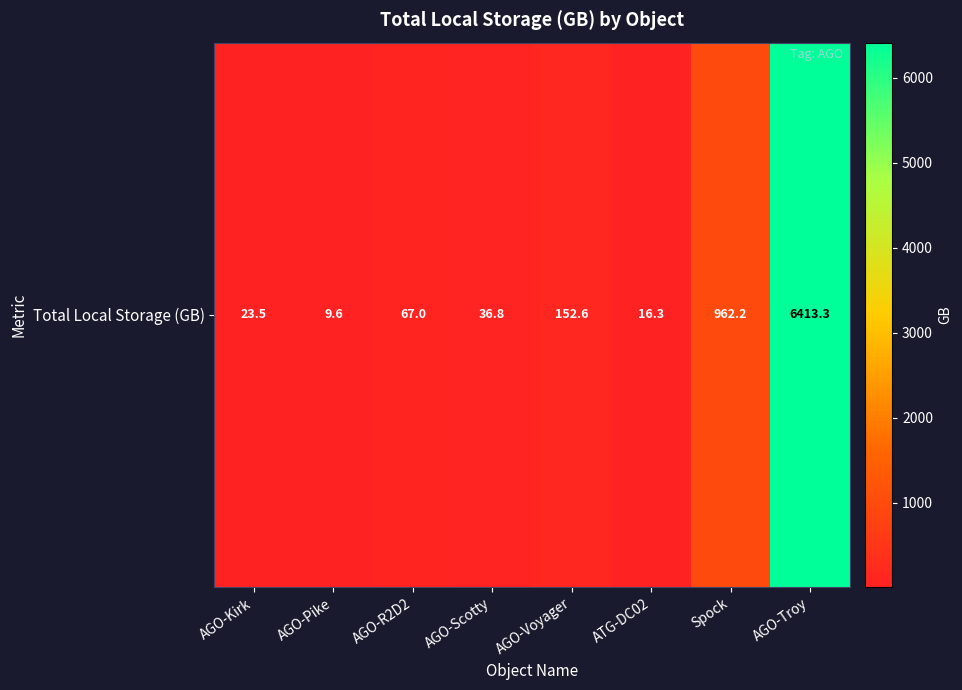

What is the sum of the values at AGO-R2D2 and AGO-Pike?

76.6